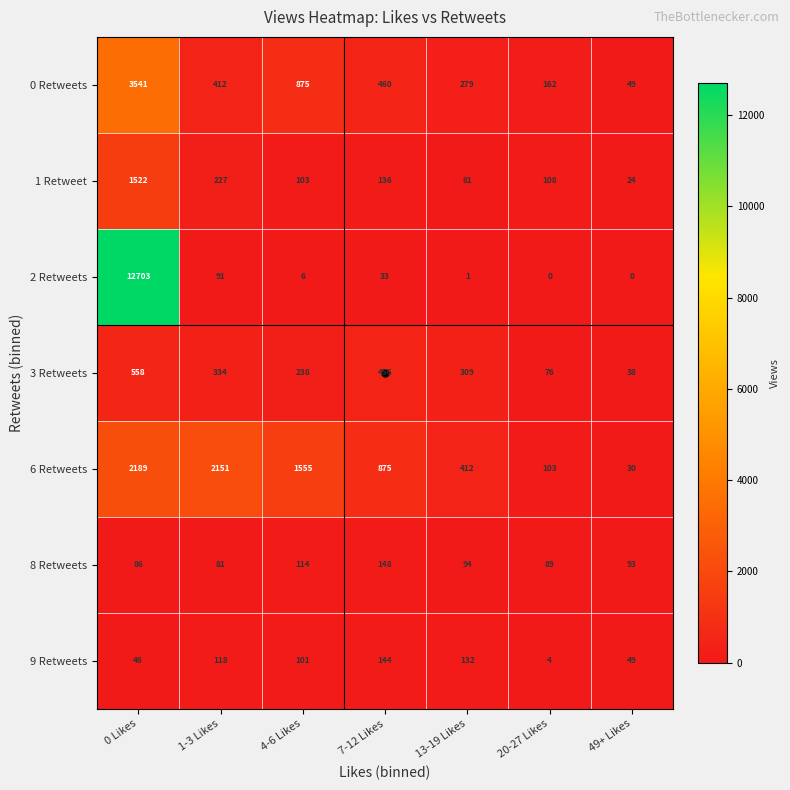

What is the spread (max minus min) of values at 13-19 Likes?

411